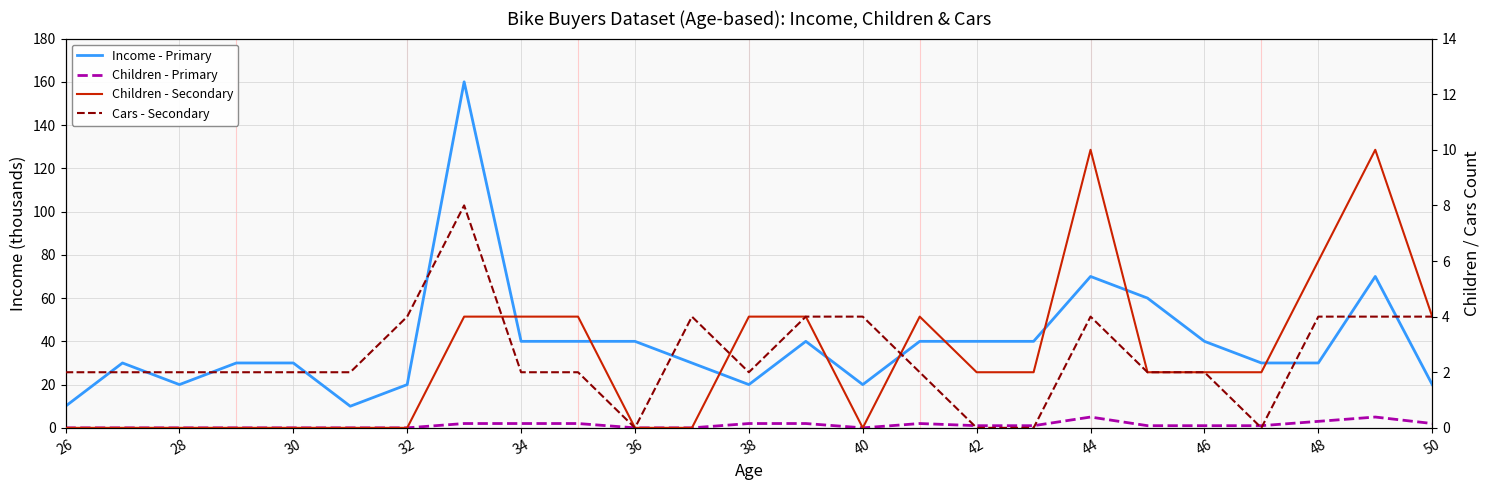

How many interior local peaks does the Children - Secondary Aq. series have?

3